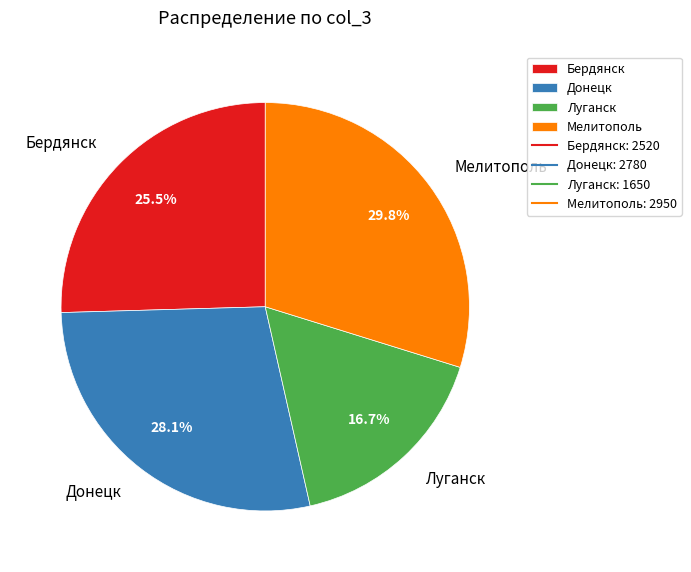

Is it true that Мелитополь is 30% of the pie?

True